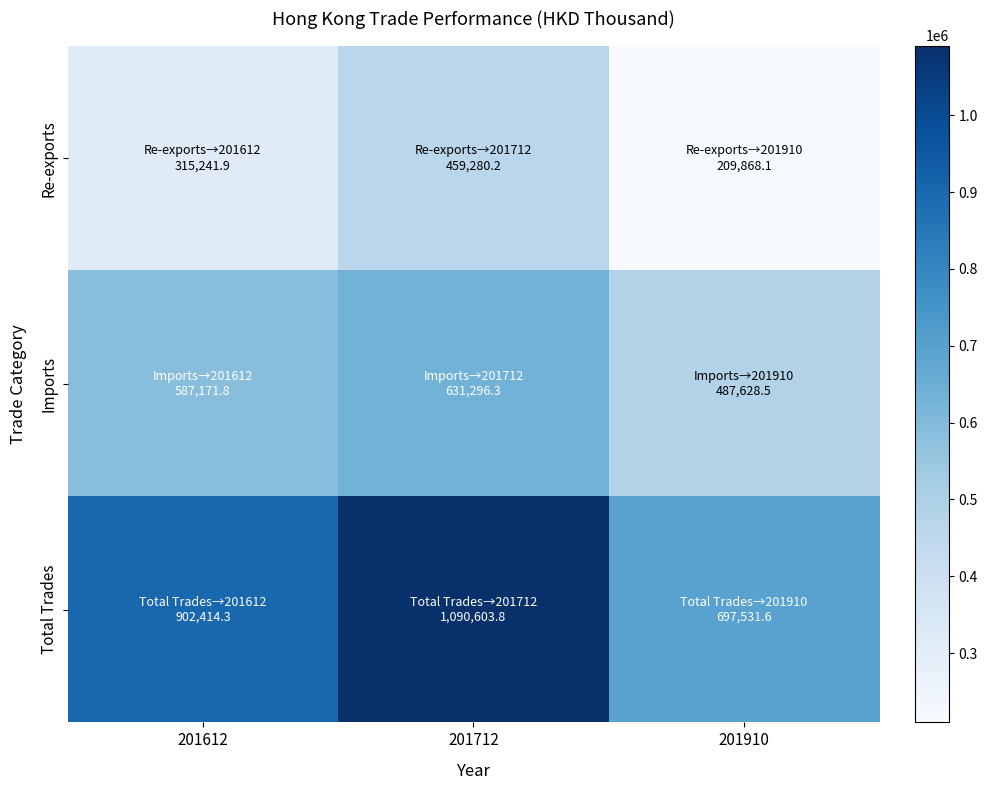

How many data points does each series have?

3